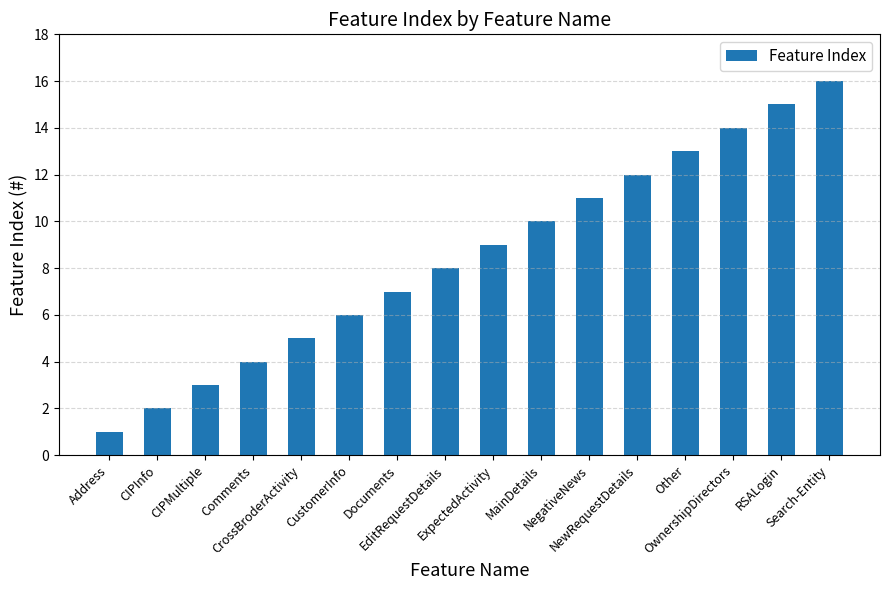

What is the approximate value at NewRequestDetails?

12